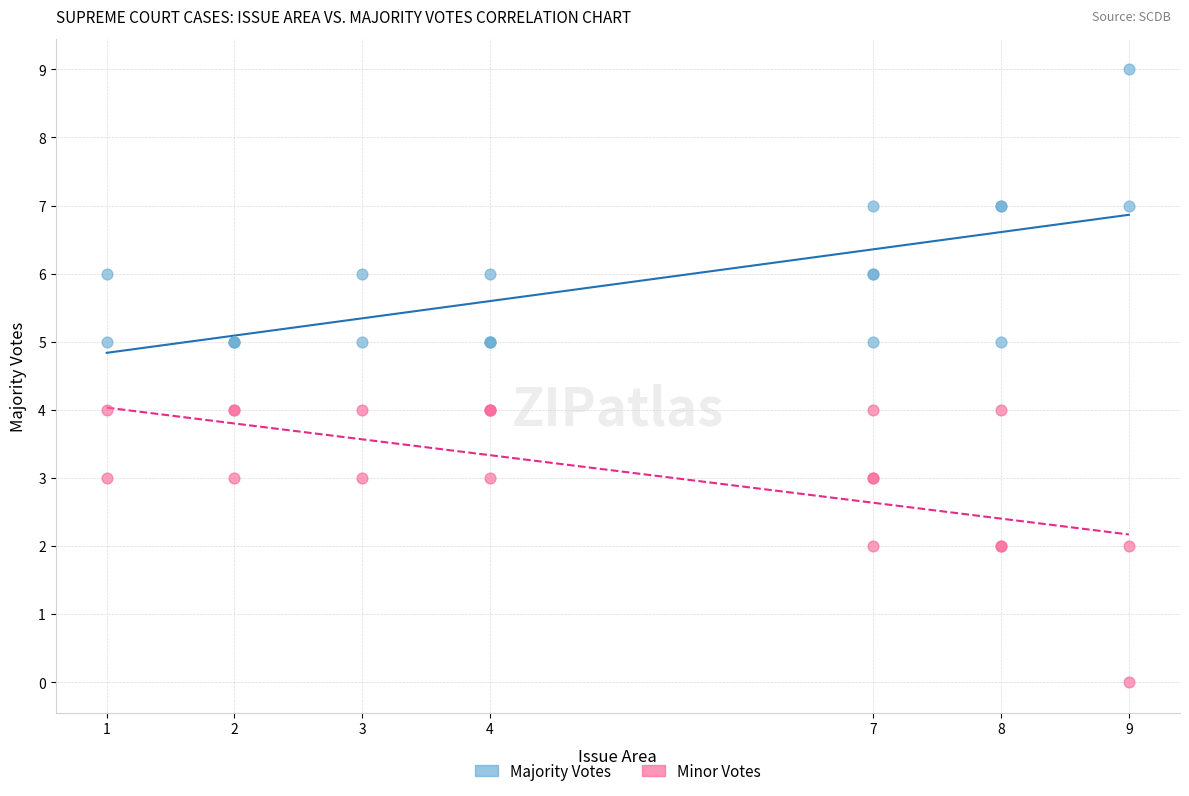

Which series contains the lowest Y value?

Minor Votes